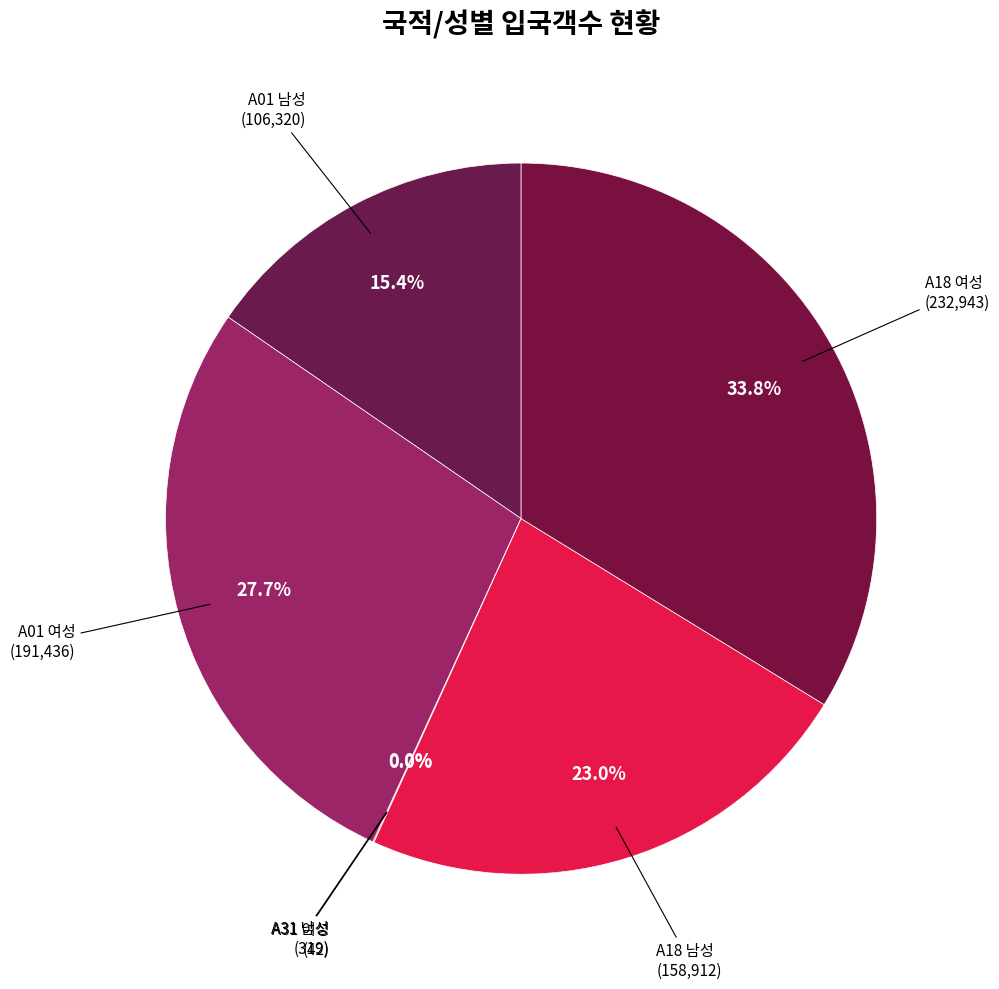

How many slices are in this pie chart?

6